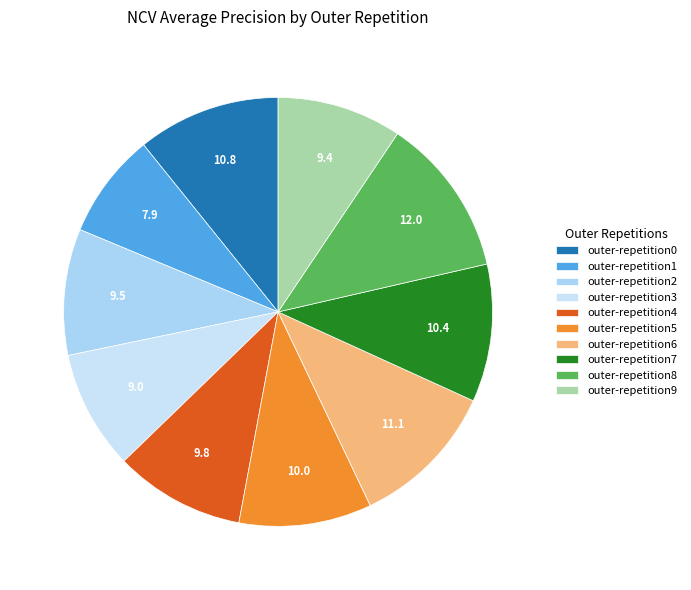

To the nearest percent, what portion does outer-repetition0 represent?

11%